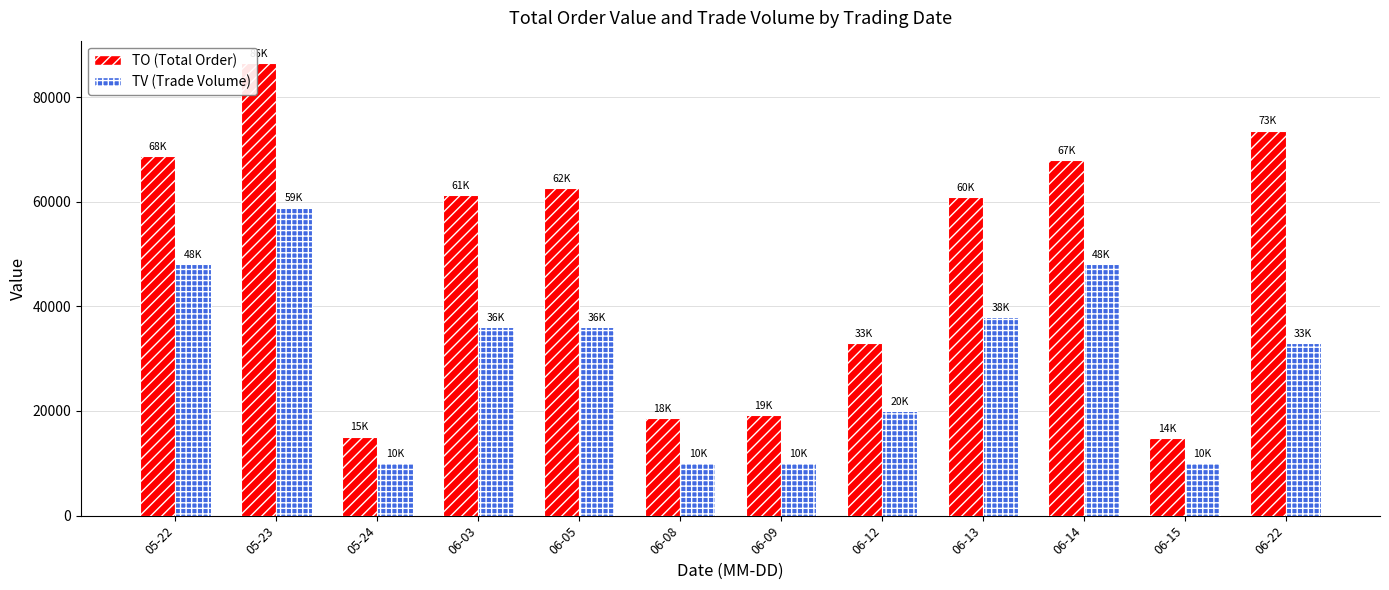

Between 06-13 and 06-15, which series saw the biggest shift?

TO (Total Order)